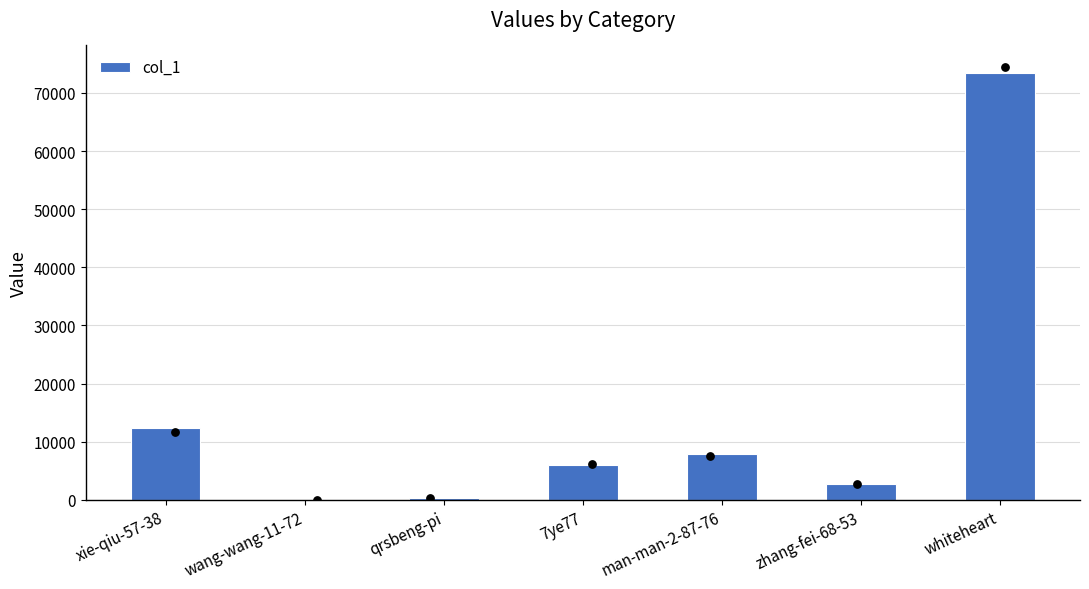

What is the change in value from wang-wang-11-72 to man-man-2-87-76?

+7956